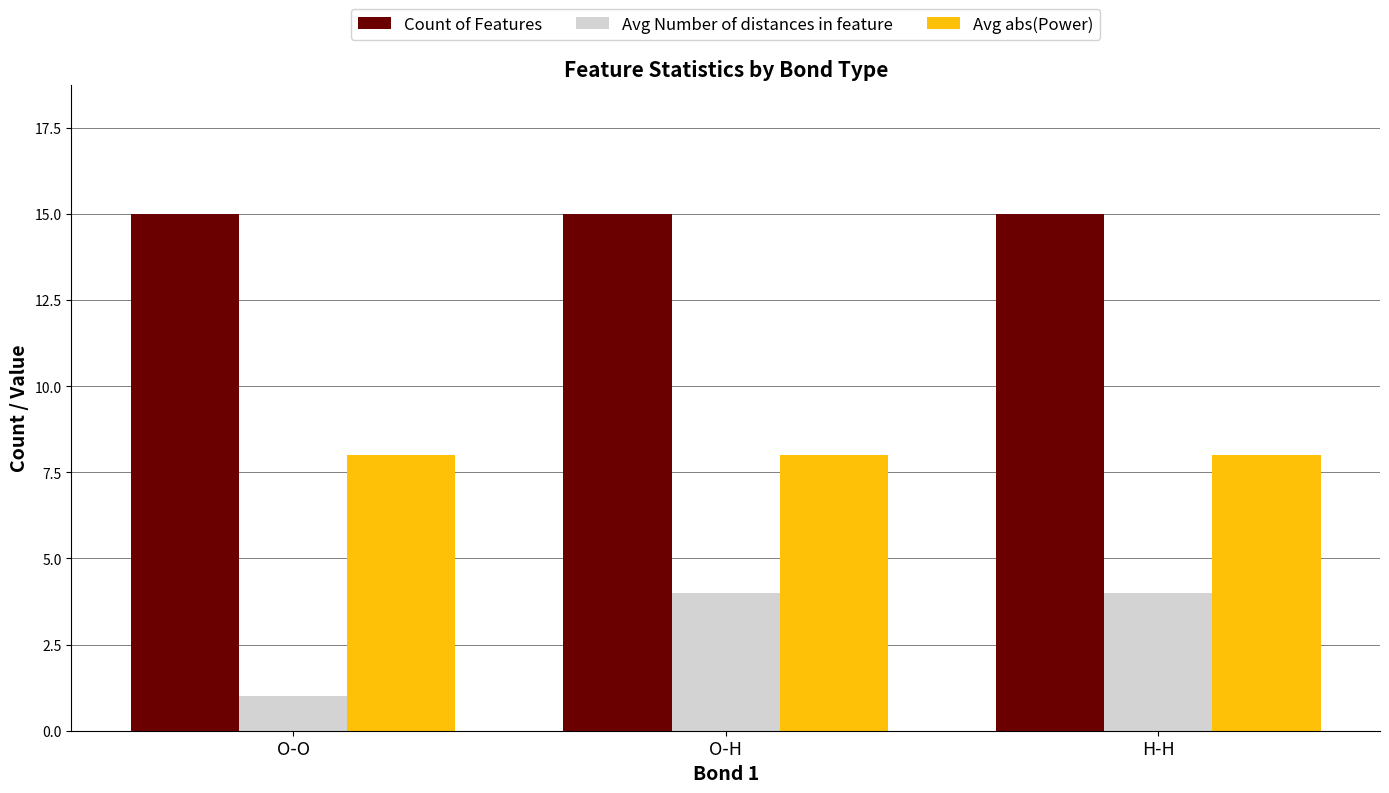

What is the spread (max minus min) of values at O-H?

11